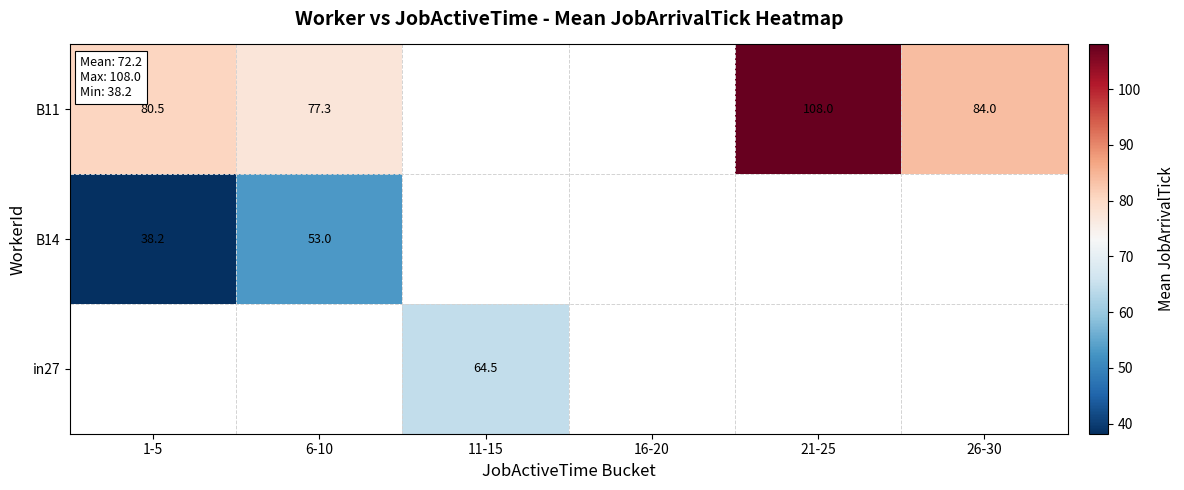

Is it true that B14 equals 38.2 at 1-5?

True